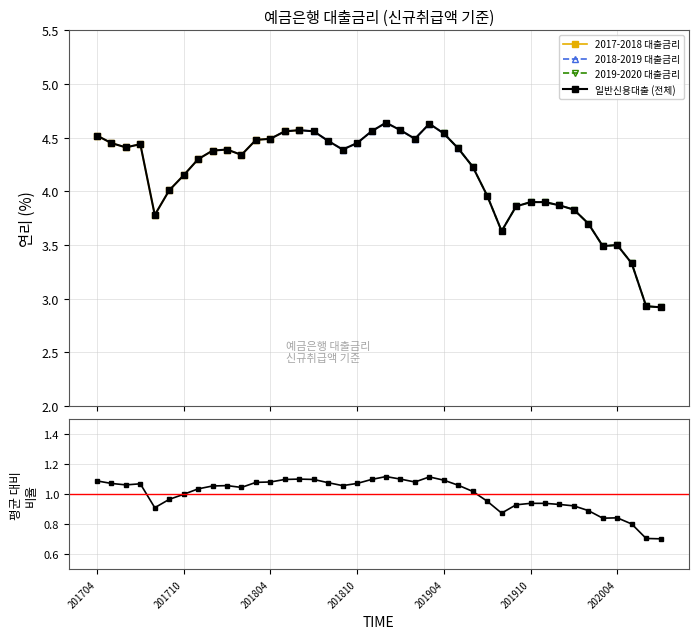

Where does the data first go above 1?

201704